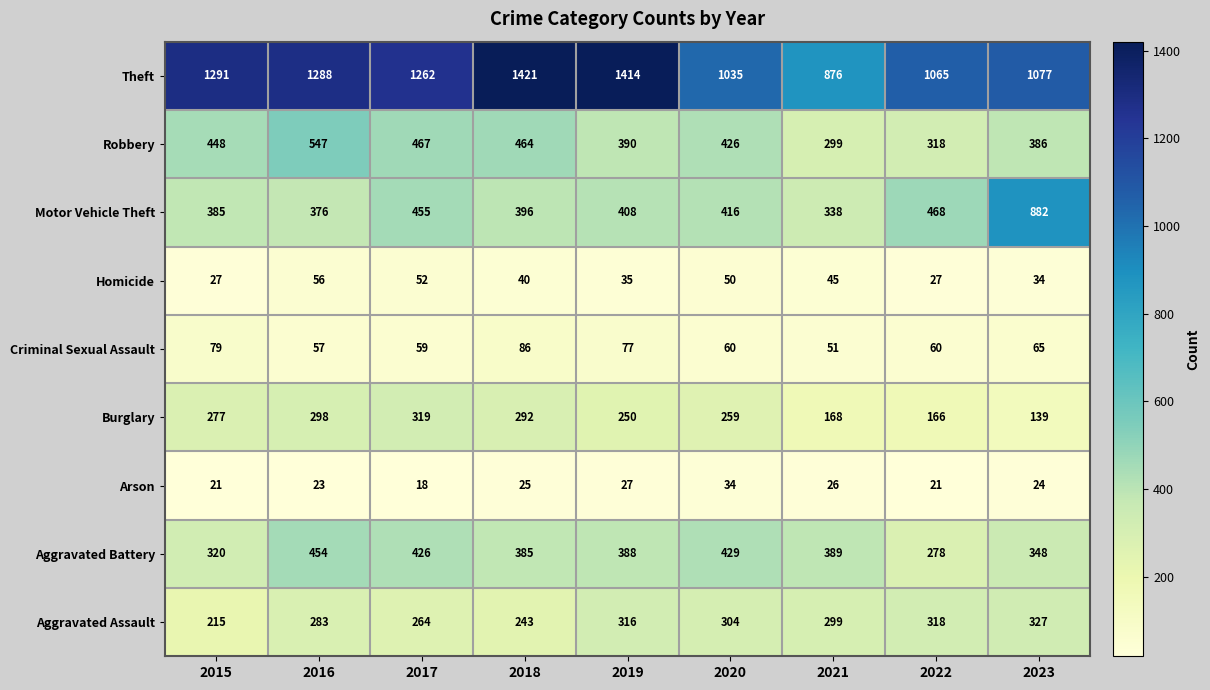

What is the greatest value displayed?

1421